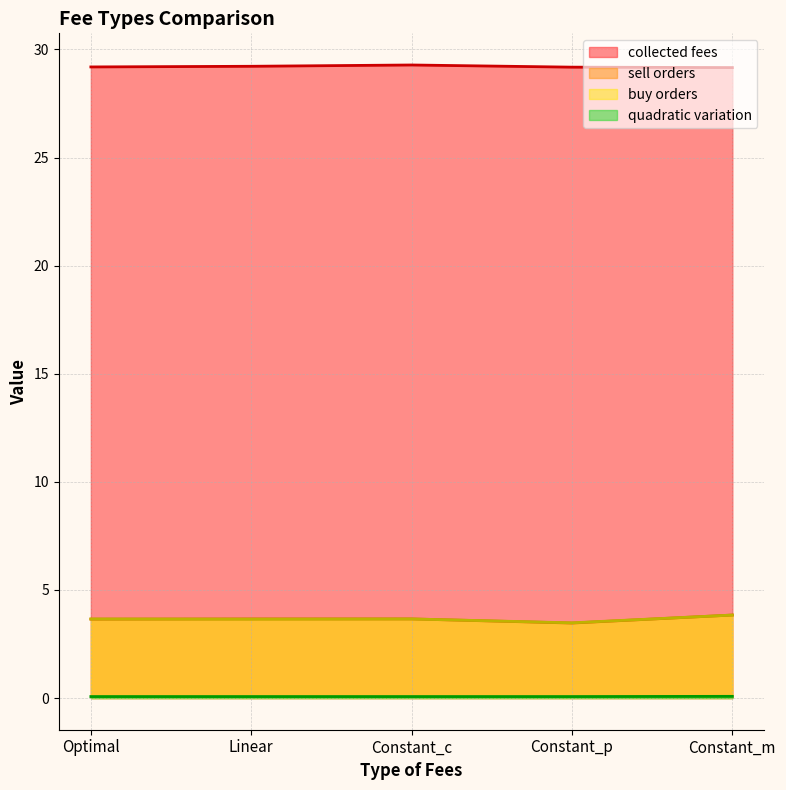

What is the label of the 3rd point from the right?

Constant_c